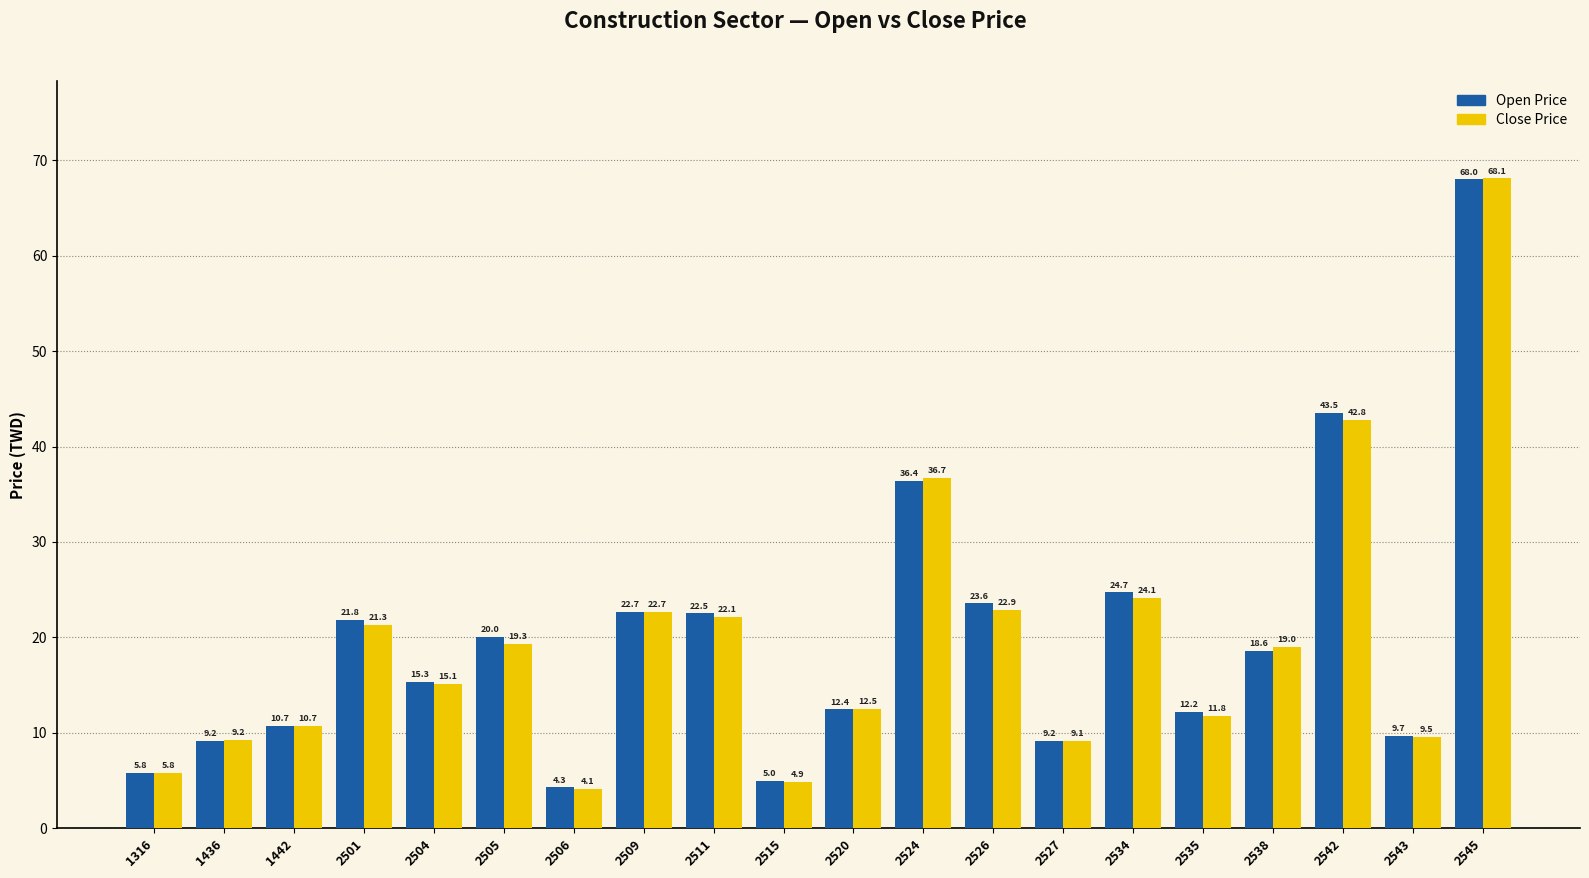

The Close Price series shows 8.2 at 1316. True or false?

False